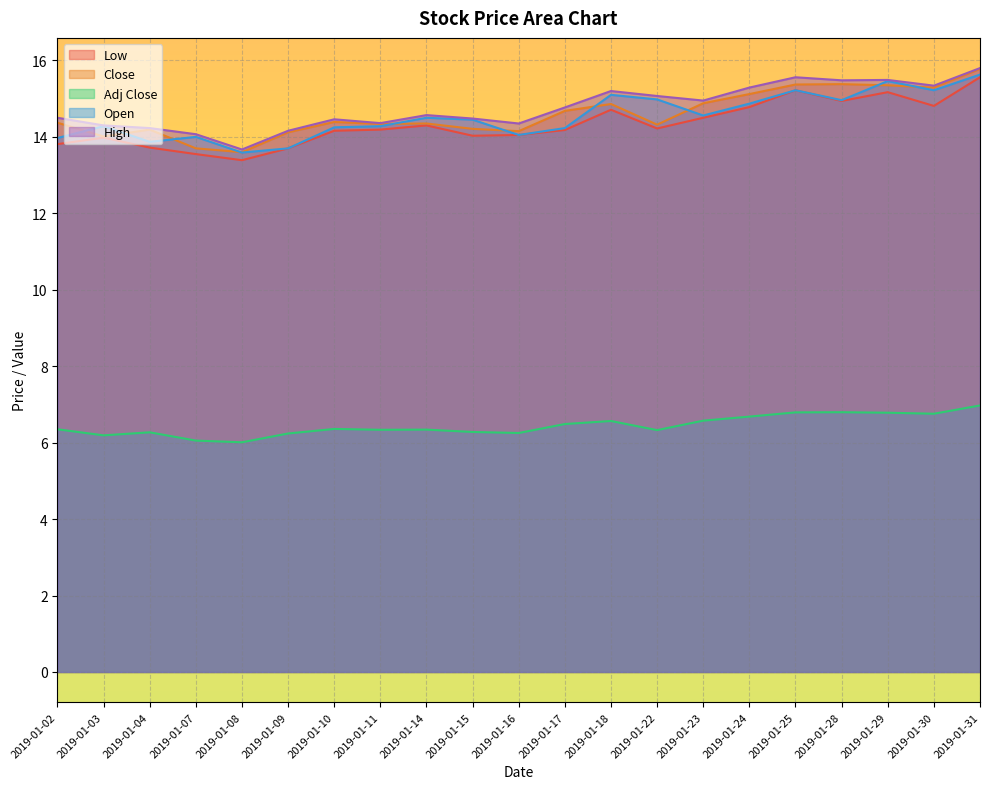

At which category does Open reach its first local peak?

2019-01-03